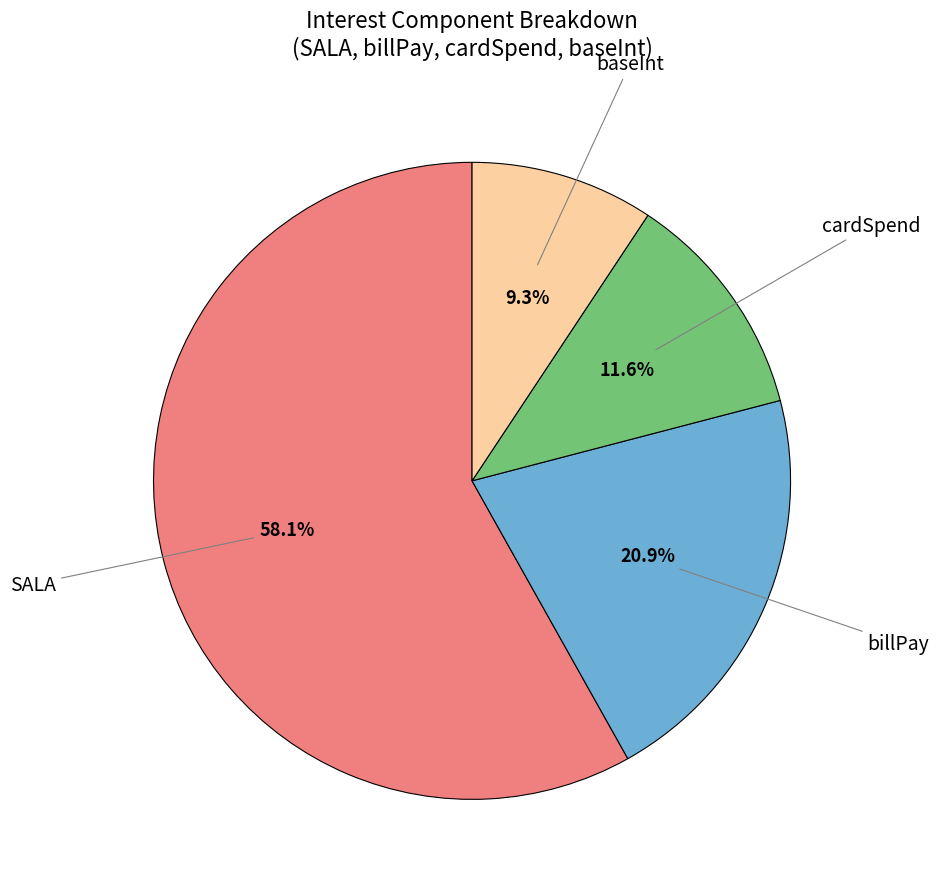

Does any single category account for the majority?

Yes